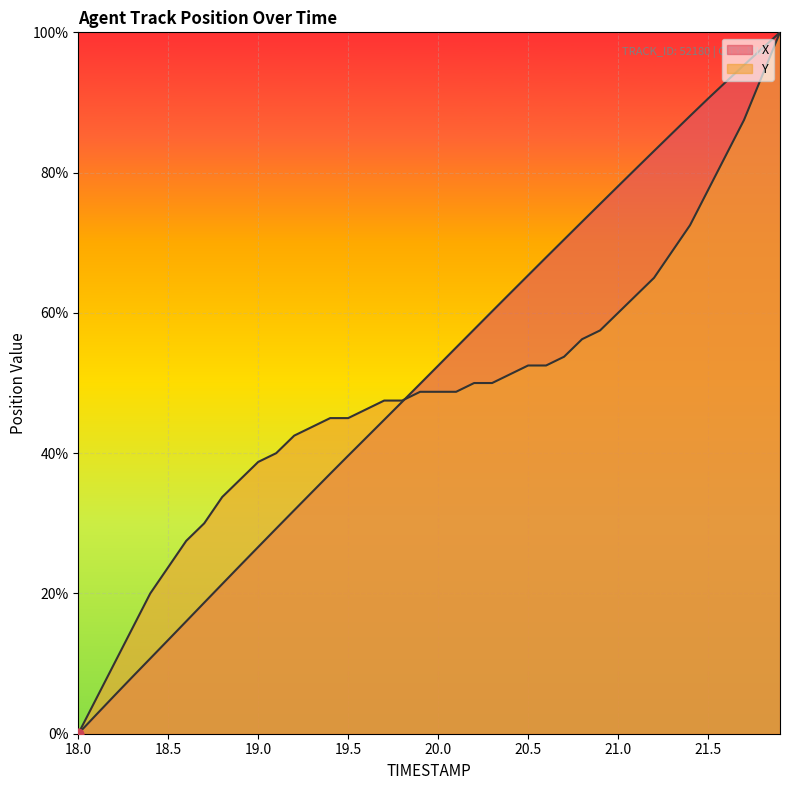

Which series contains the highest Y value?

X